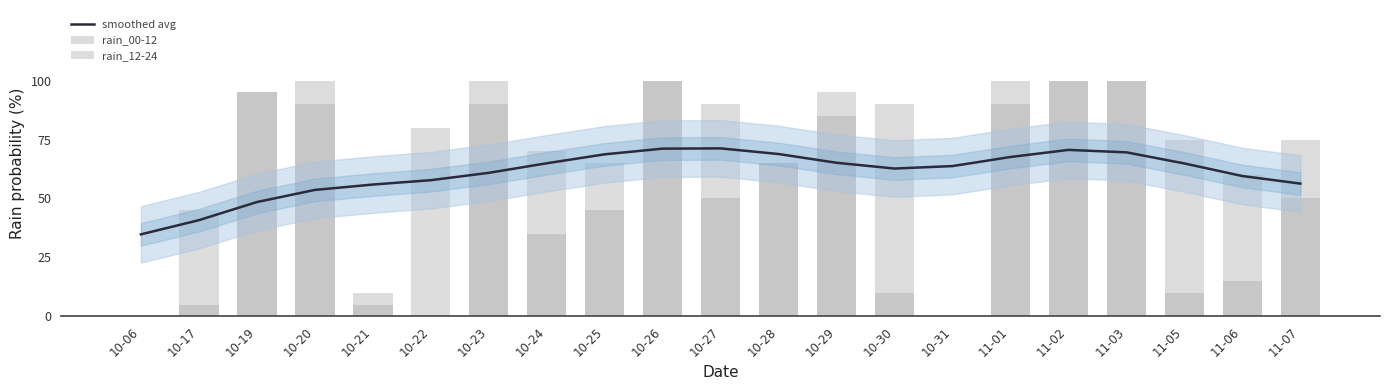

What is the difference between the smoothed avg values at 10-24 and 11-02?

5.7